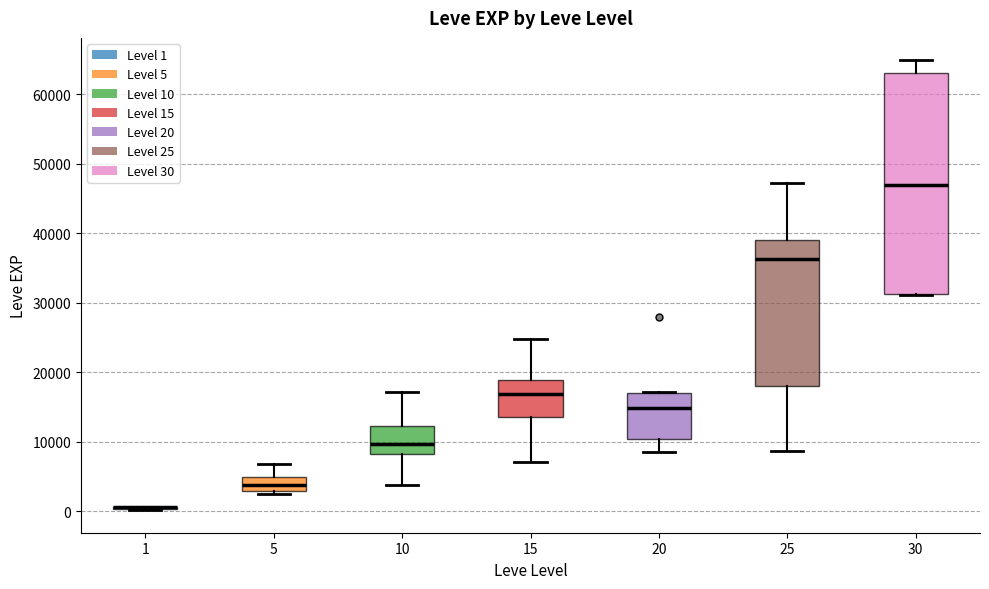

Reading left to right, read every box against the y-axis: the position of its median line, the range the box covers, and the ends of its whiskers. The values are not printed on the chart, so give them approximately, as read against the axis.

1: box collapsed to a line at 1000, whiskers 0 to 1000
5: median 4000, box 3000 to 5000, whiskers 2000 to 7000
10: median 10000, box 8000 to 12000, whiskers 4000 to 17000
15: median 17000, box 14000 to 19000, whiskers 7000 to 25000
20: median 15000, box 10000 to 17000, whiskers 9000 to 17000
25: median 36000, box 18000 to 39000, whiskers 9000 to 47000
30: median 47000, box 31000 to 63000, whiskers 31000 to 65000